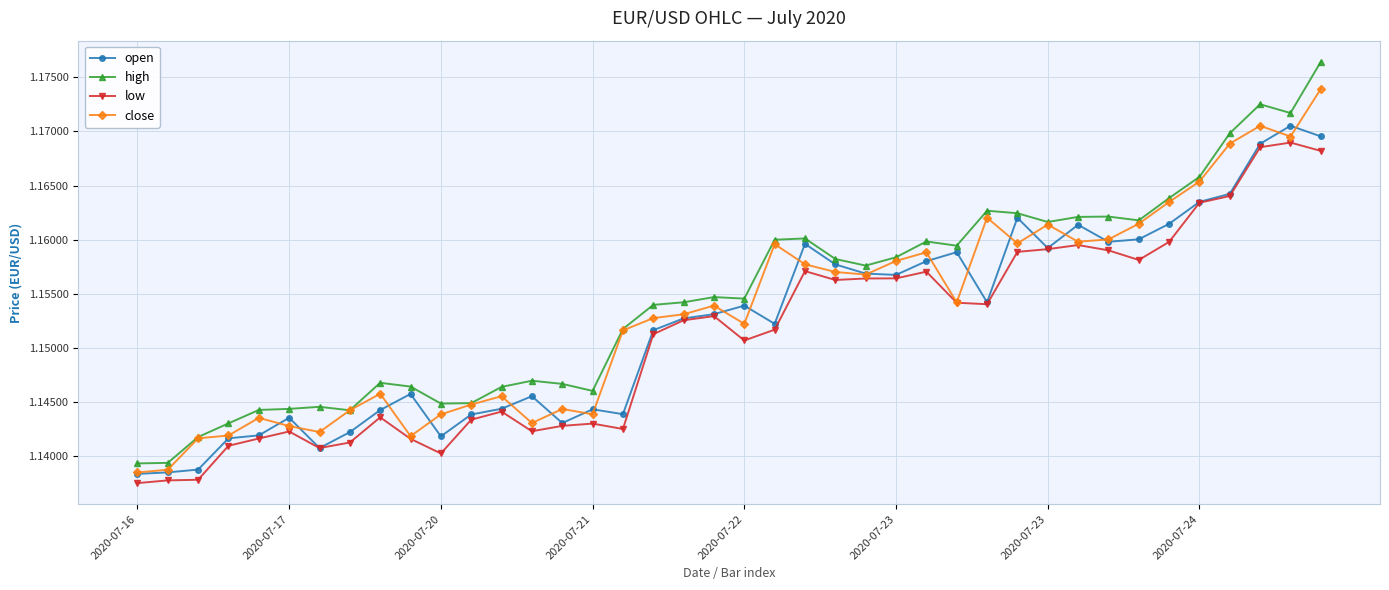

At how many categories does at least one series exceed 1?

40